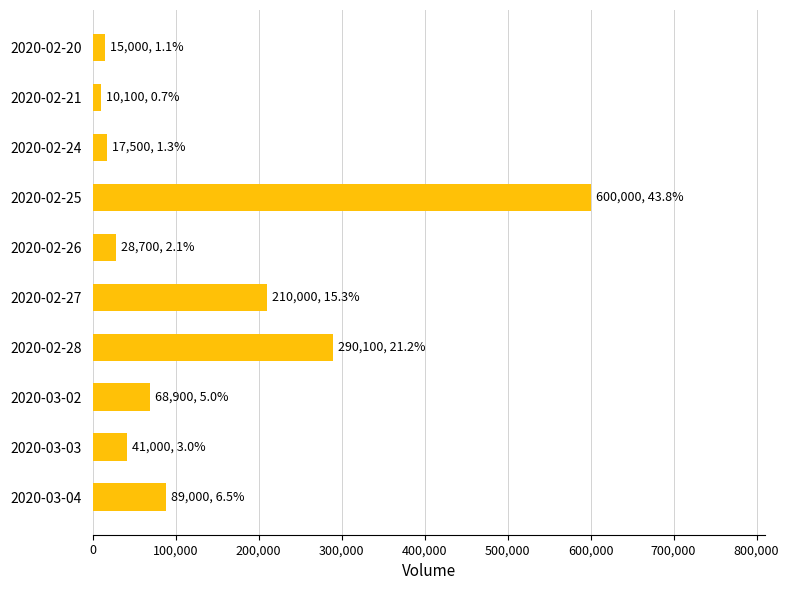

What is the change in value from 2020-02-24 to 2020-03-03?

+23500